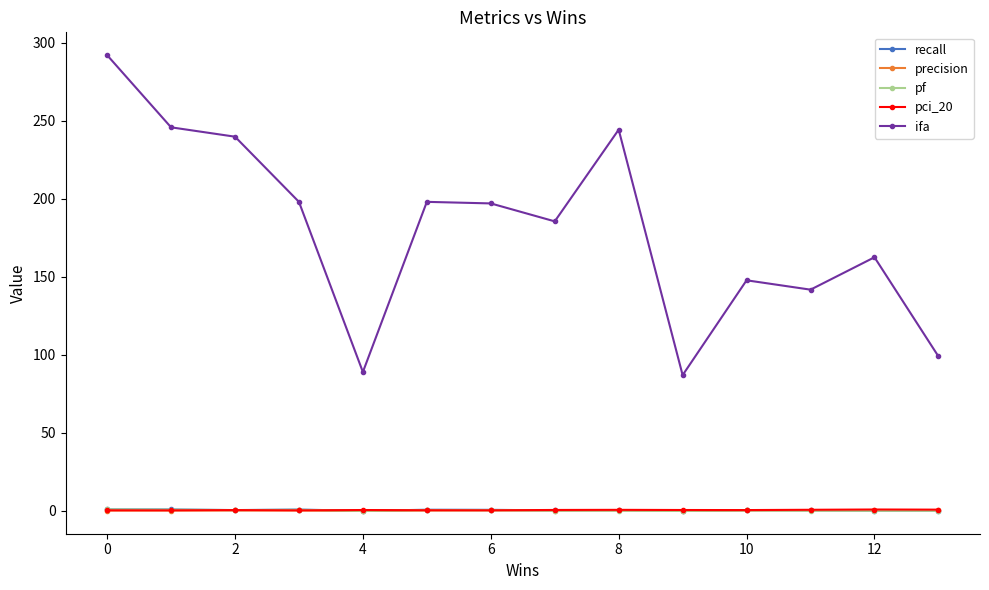

Which series has the largest total across all categories?

ifa